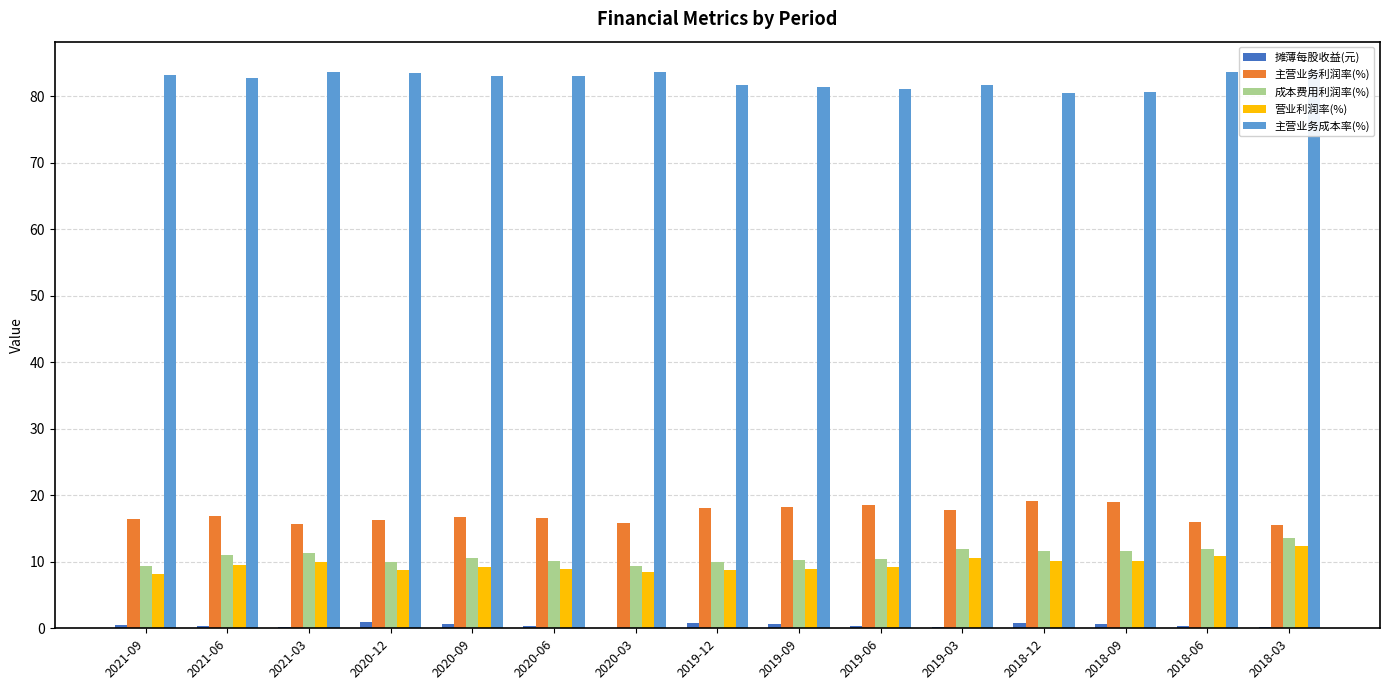

What position from the right is 2018-06?

2